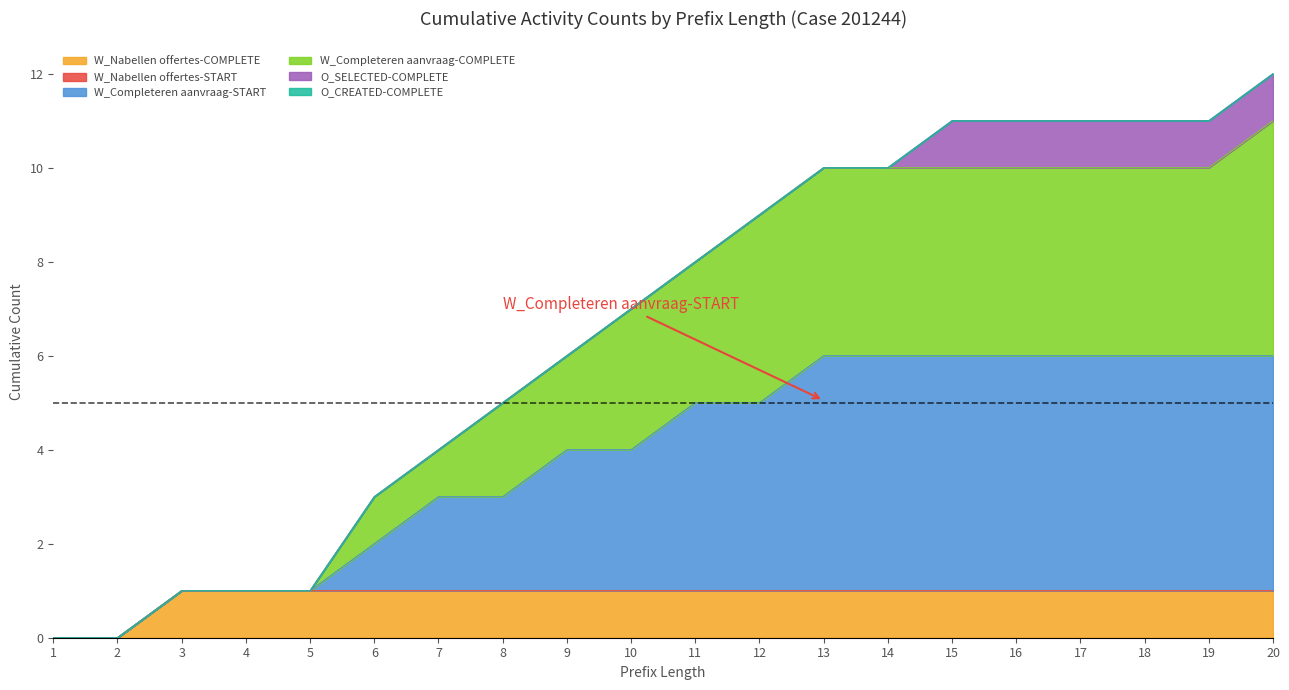

Does the chart have visible grid lines?

No